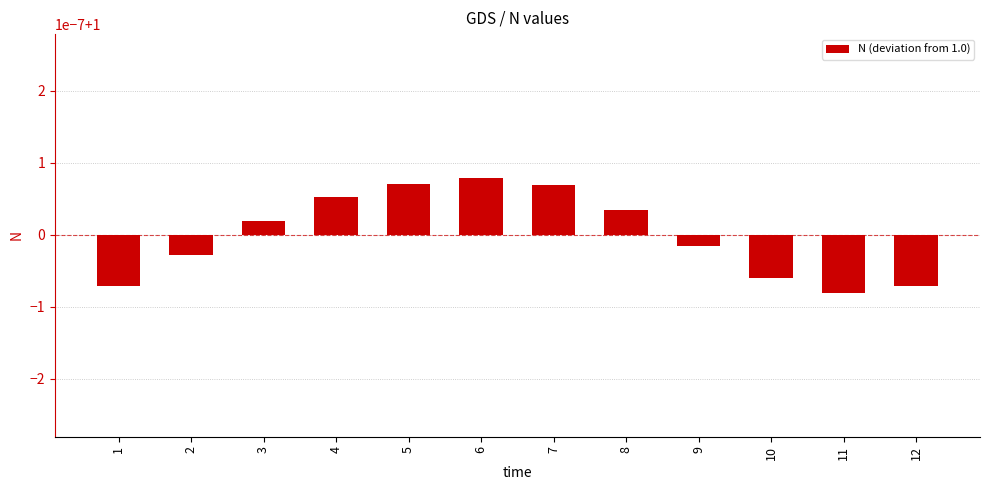

How many bars are there in total?

12